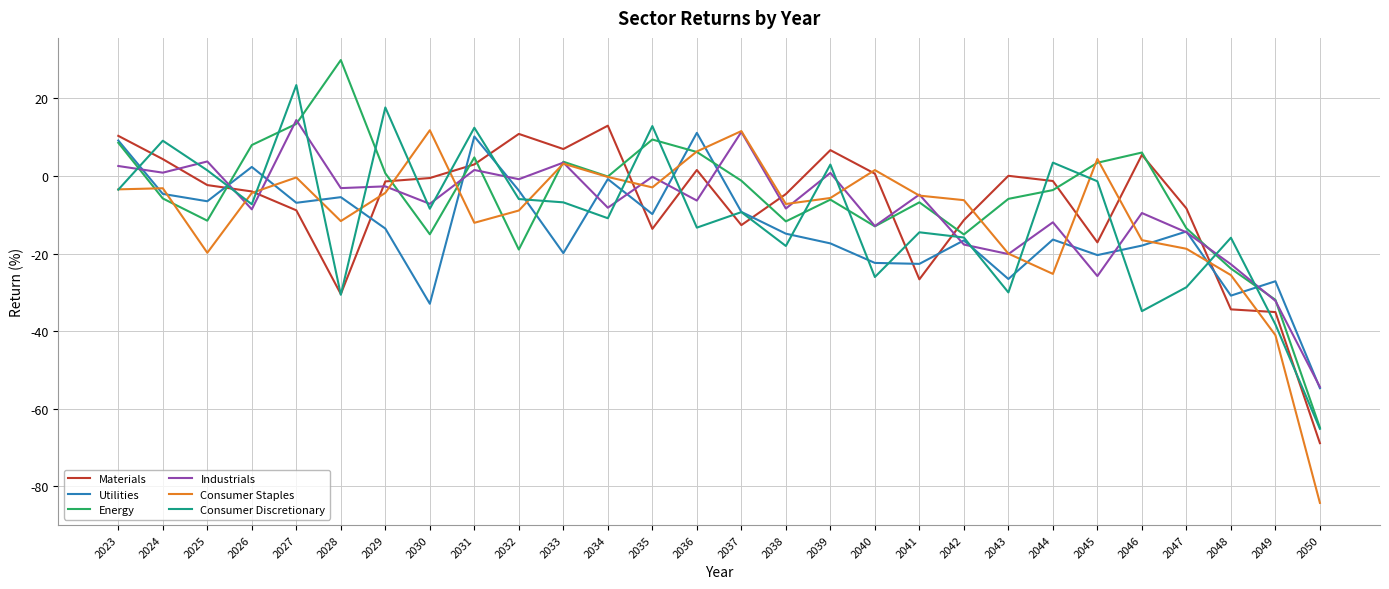

Which category has the highest value in the Materials series?

2034